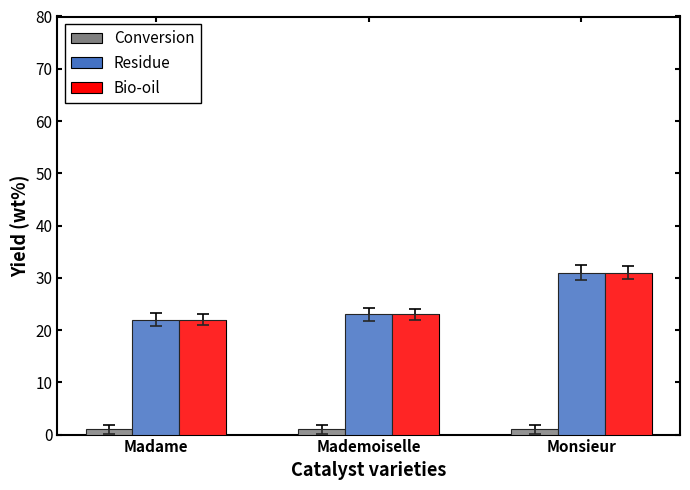

List the labels in order of Bio-oil value, largest first.

Monsieur, Mademoiselle, Madame